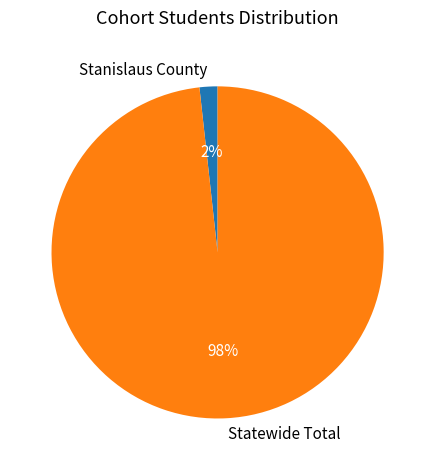

Do Statewide Total and Stanislaus County together represent more than half of the pie?

Yes